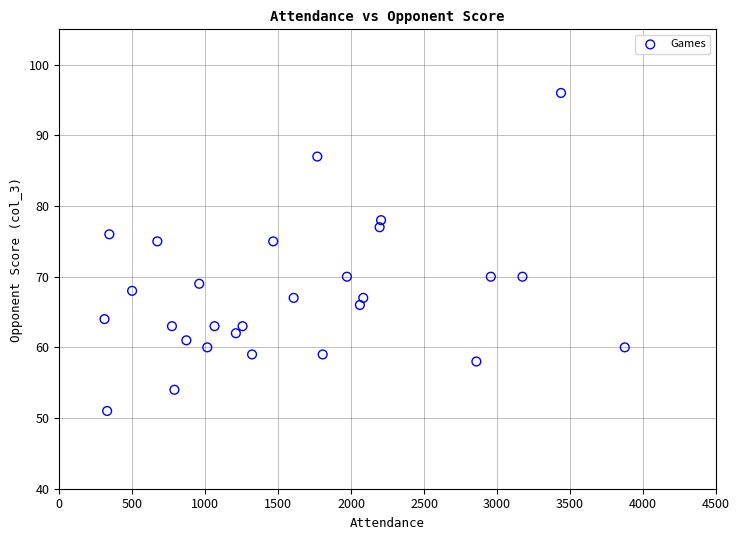

What is the range of Y values (max minus min)?

45